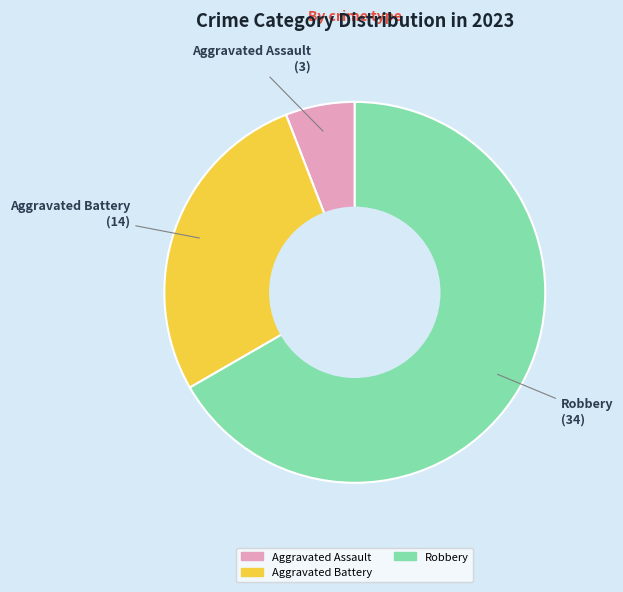

Does any single category account for the majority?

Yes